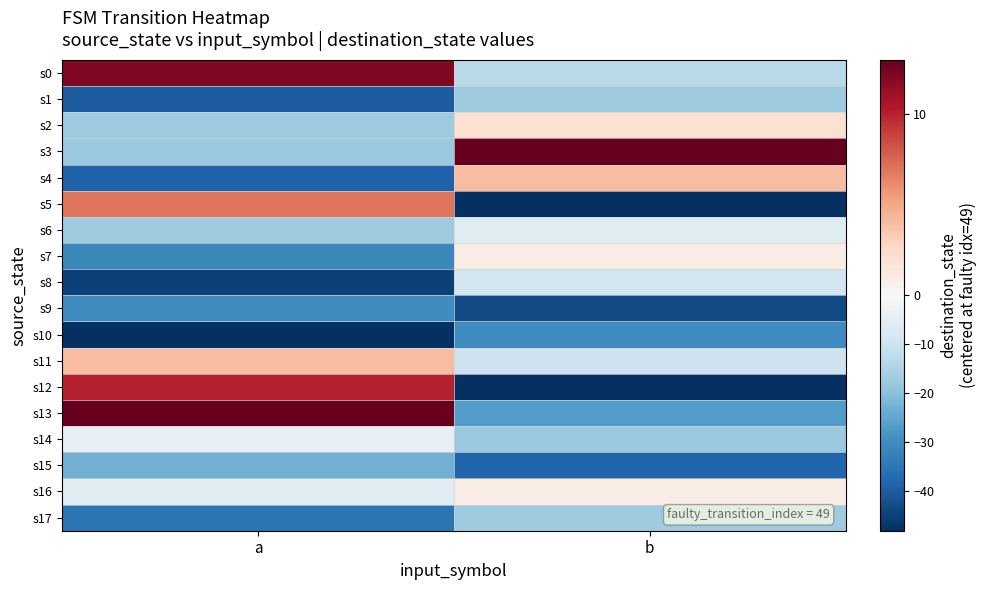

Rank the series by their maximum value, from highest to lowest.

s3, s13, s0, s12, s5, s4, s11, s2, s7, s16, s14, s6, s8, s1, s17, s15, s9, s10